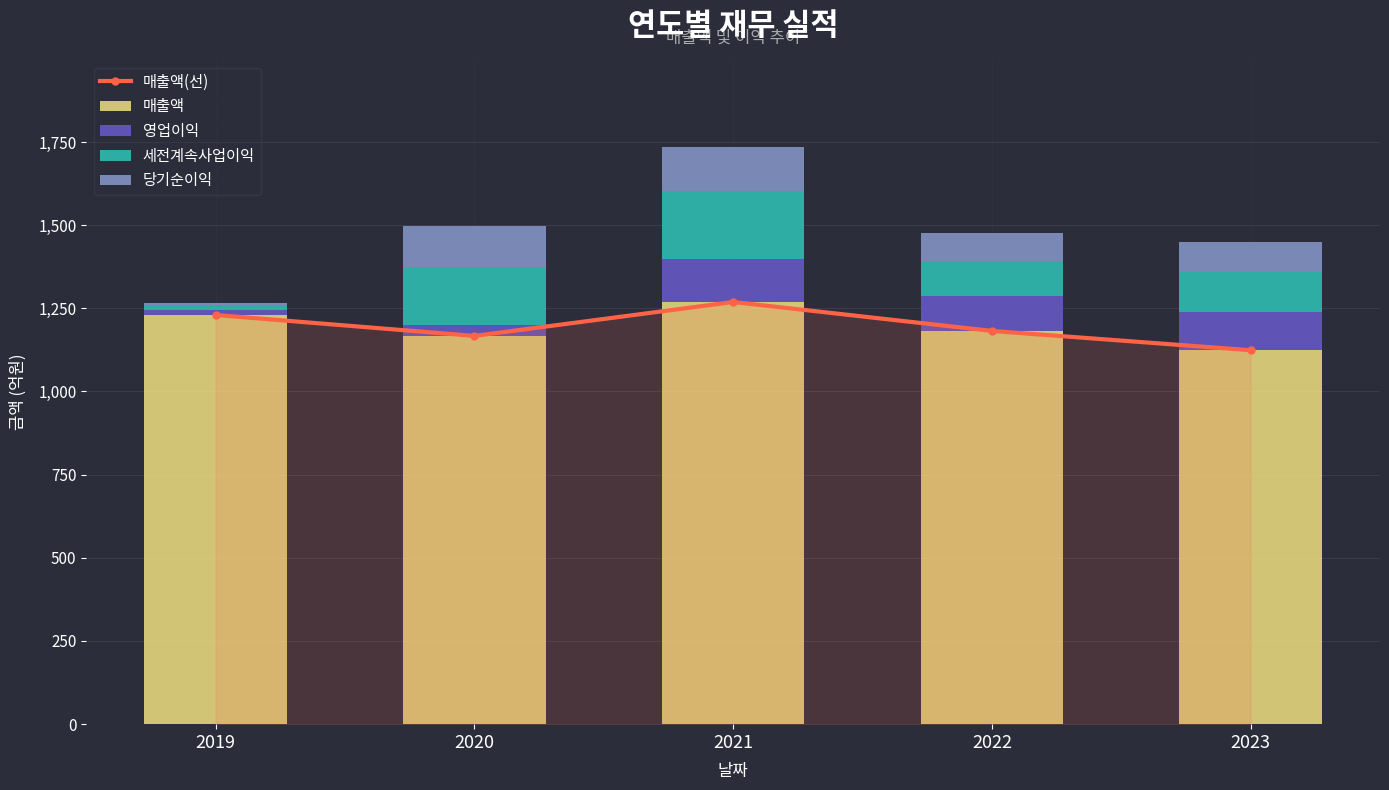

What are all the series names shown in the legend?

매출액(선), 매출액, 영업이익, 세전계속사업이익, 당기순이익